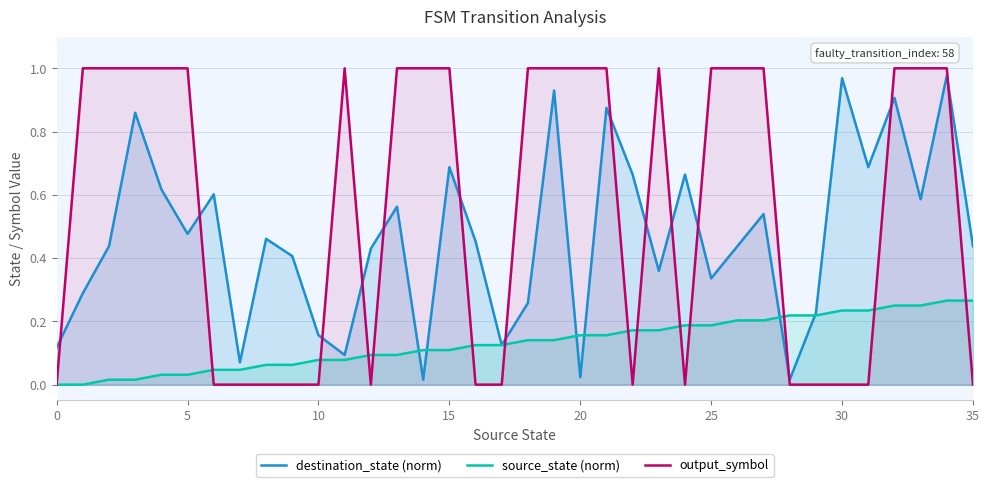

How many intersections are there between destination_state (norm) and output_symbol?

14